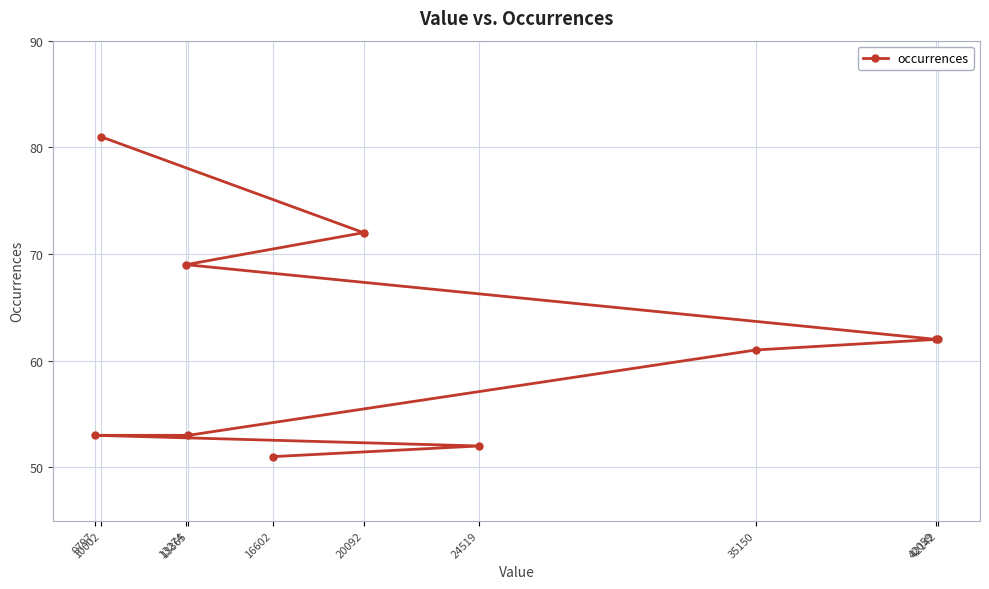

What is the smallest value displayed?

51